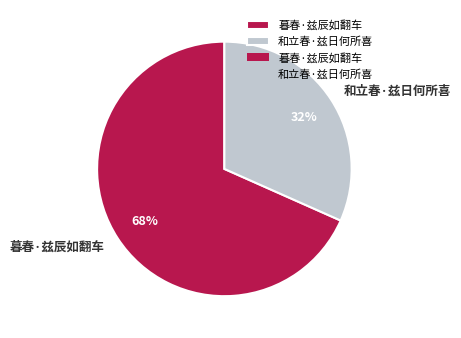

What is the smallest slice in the pie chart?

和立春·兹日何所喜